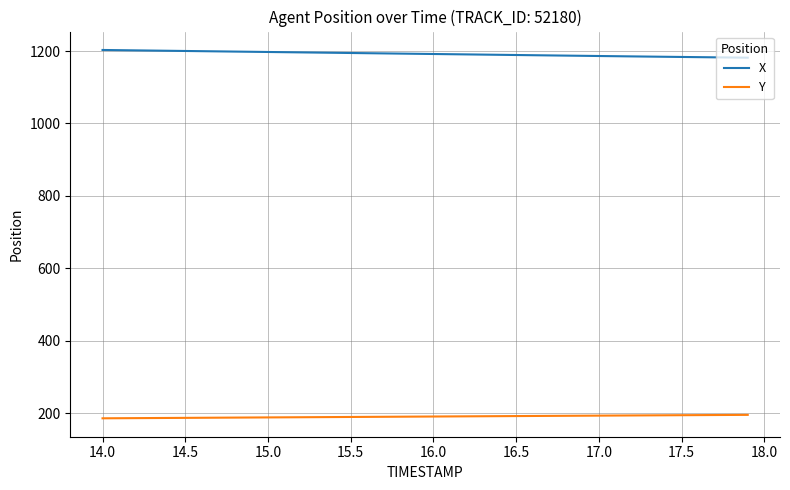

True or false: Y and X cross at least once.

False